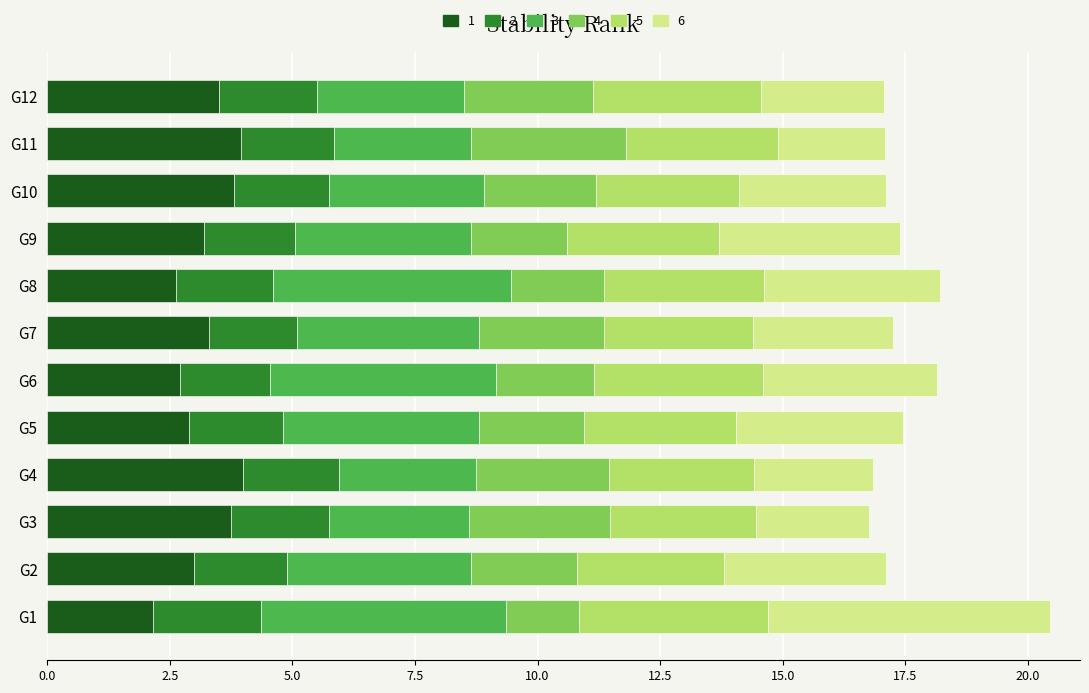

What is the total value across all series at G11?

17.1